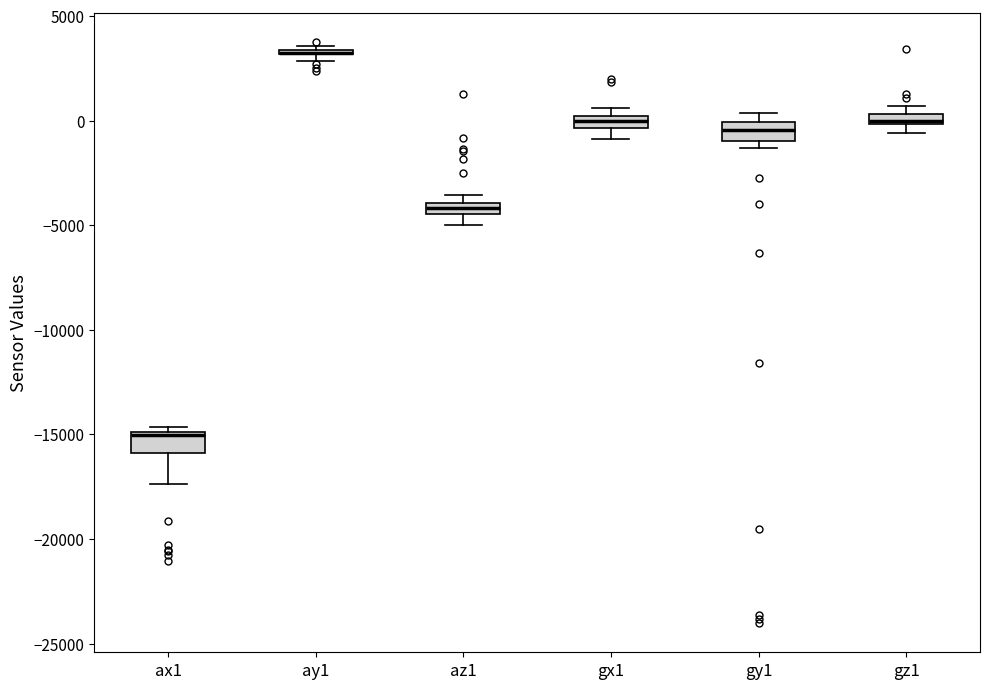

Where does the lower whisker of the box for az1 end on the y-axis? The values are not printed on the chart, so give them approximately, as read against the axis.

-5000